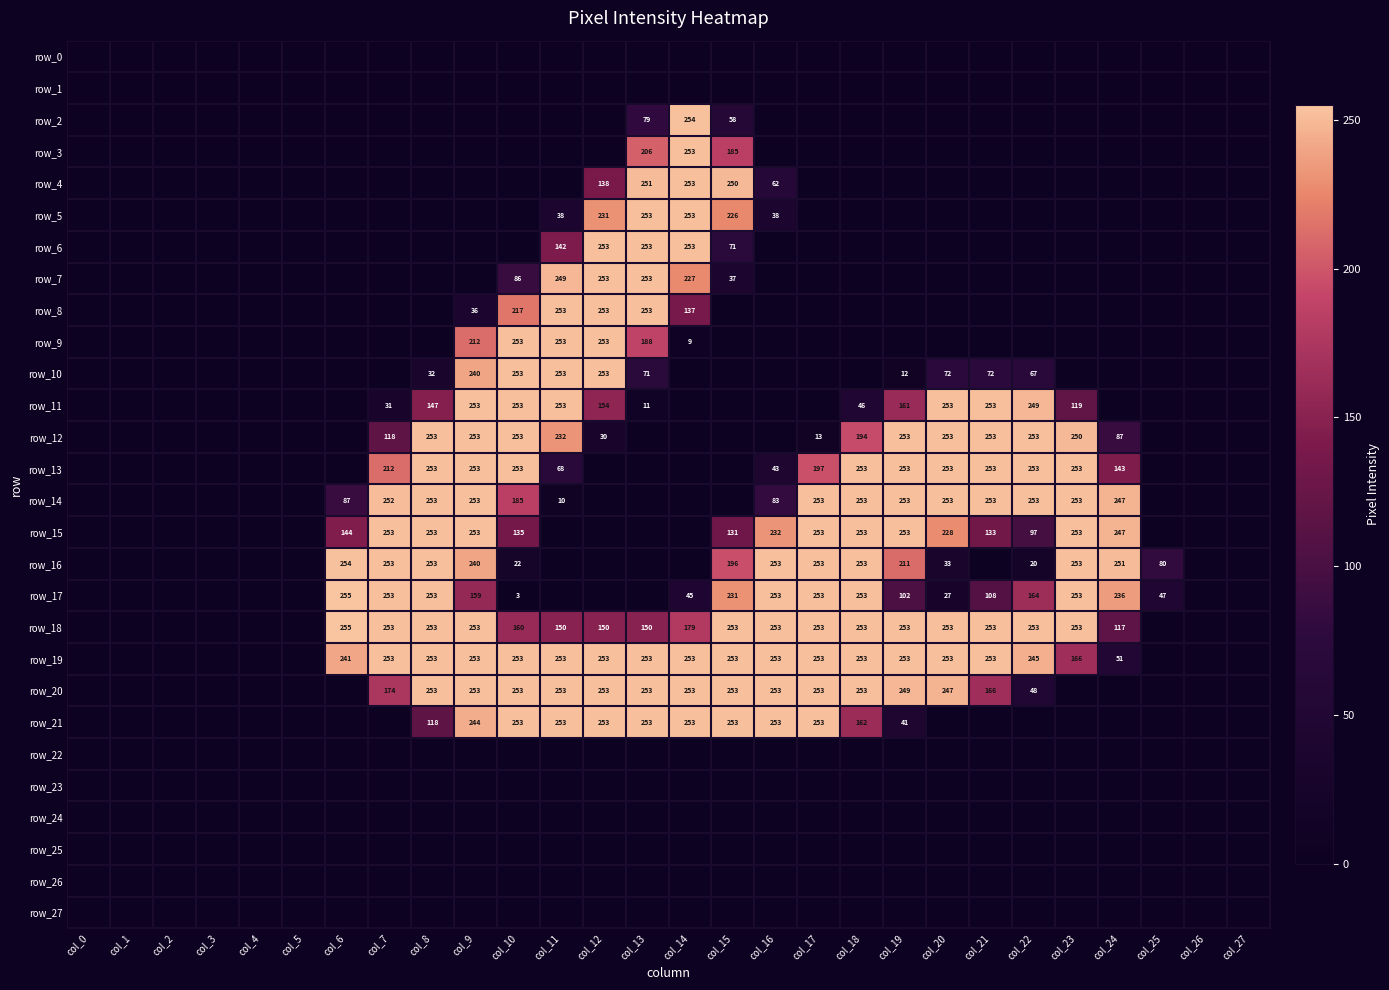

The row_27 series shows 0 at col_8. True or false?

True